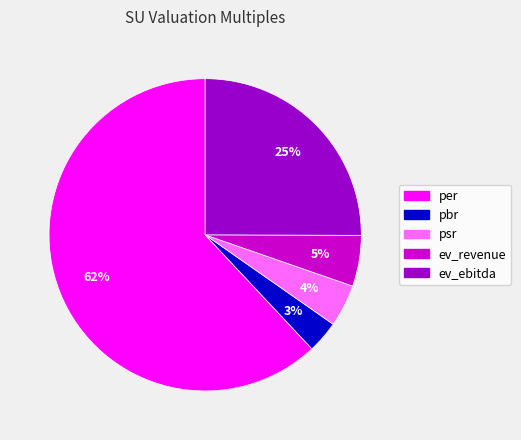

Which slice is the smallest?

pbr